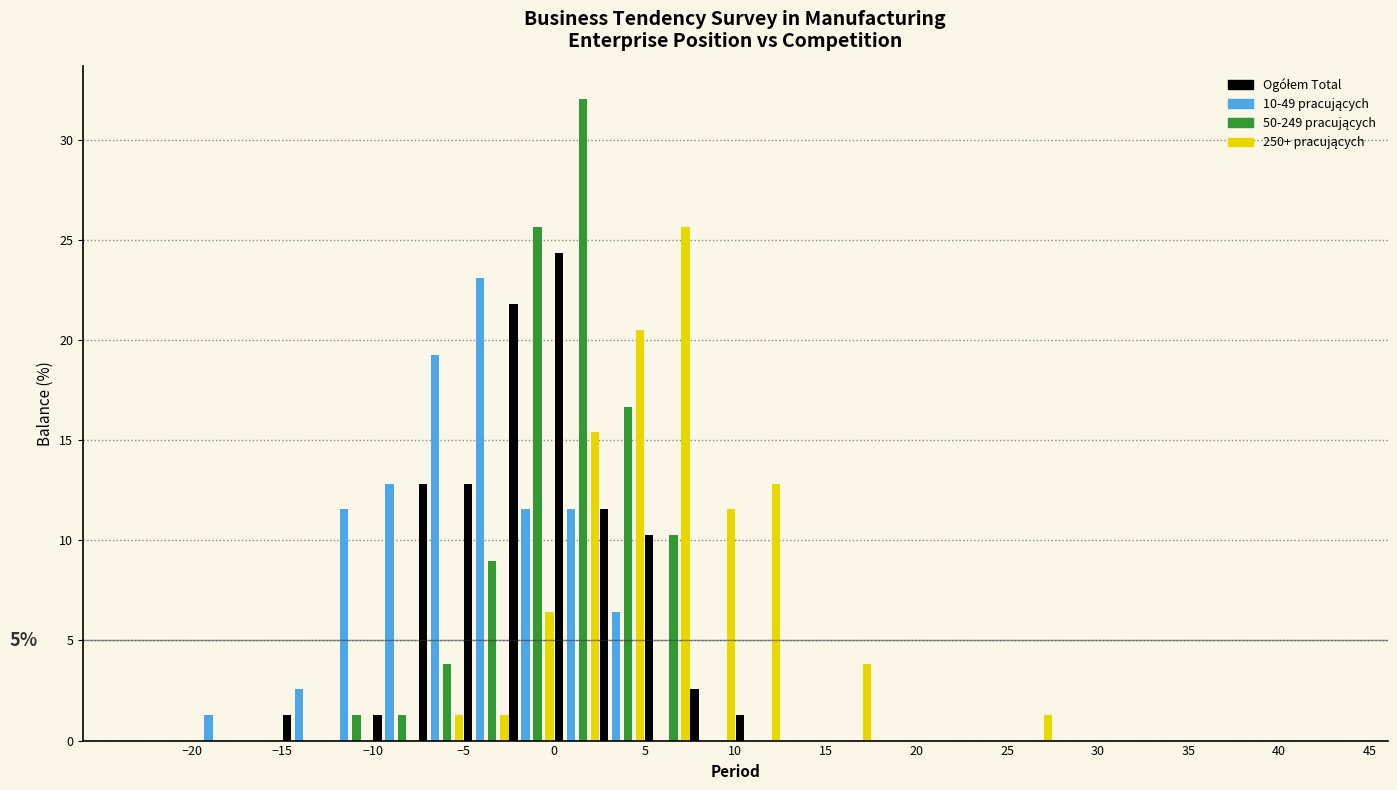

In the 50-249 pracujących series, which range on the x-axis has the tallest bar?

0.0 to 2.5